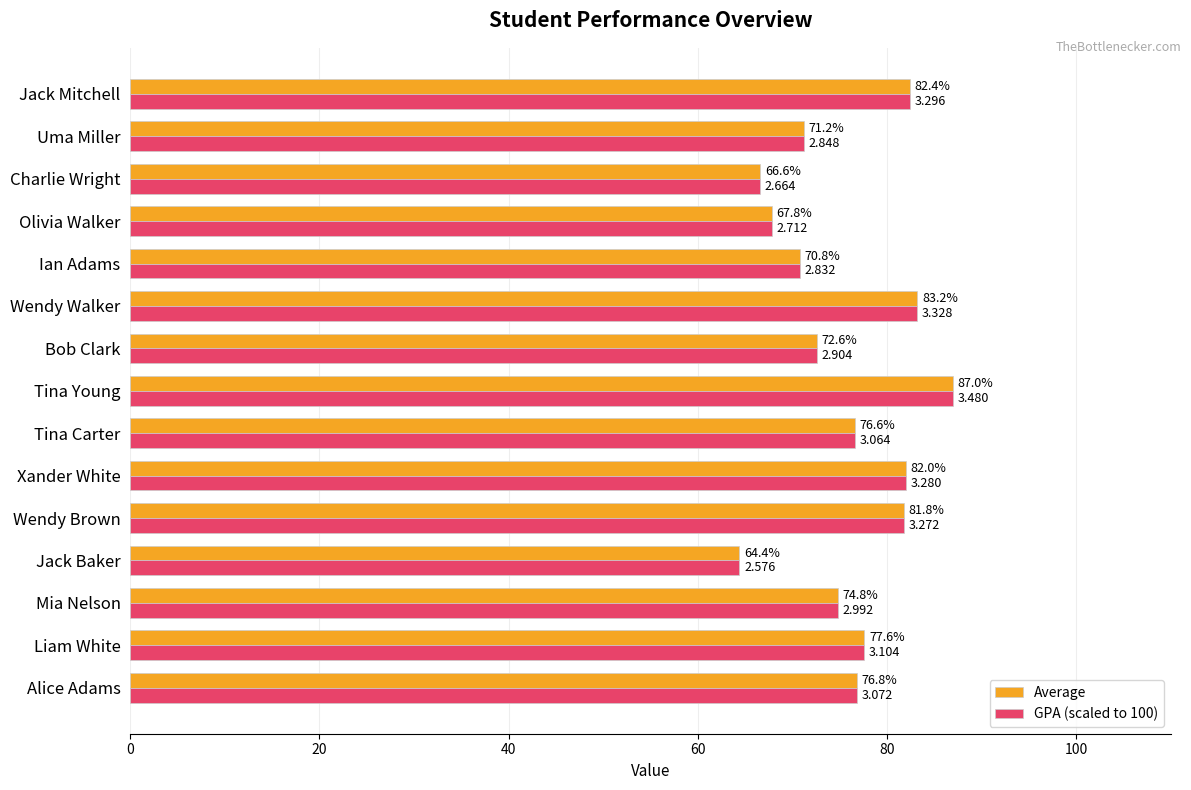

What is the difference between the maximum and minimum values in the Average series?

22.6